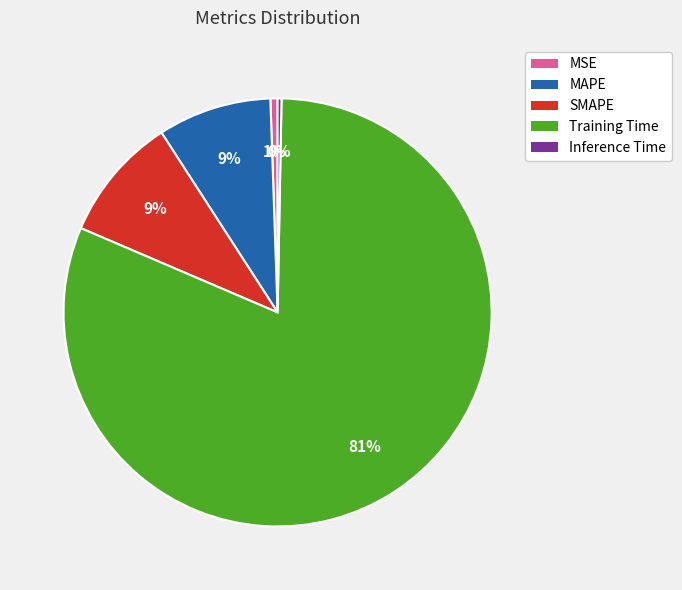

Which slice is the largest?

Training Time